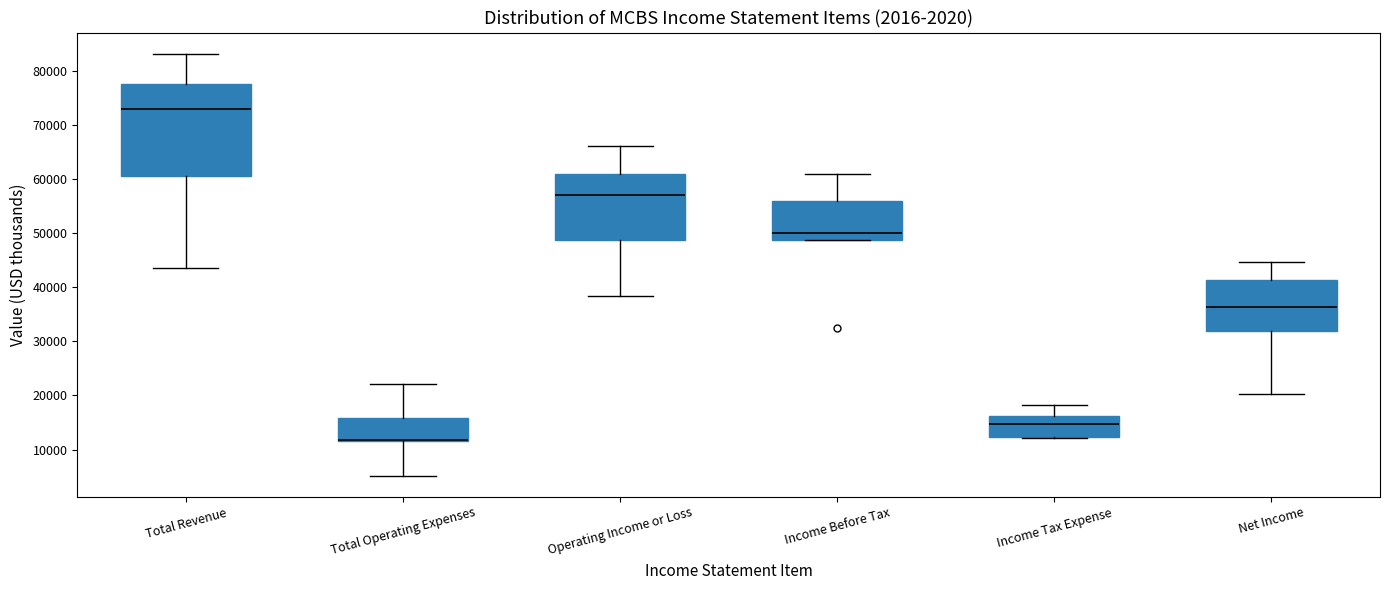

Comparing the boxes themselves (not the whiskers), which one is the tallest?

Total Revenue